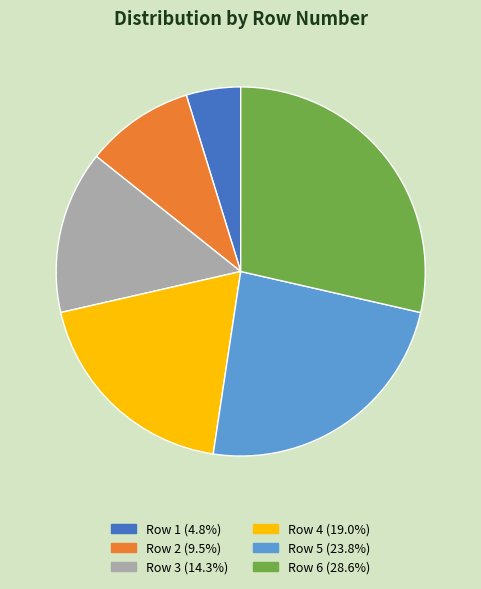

Rank the categories by value from highest to lowest.

Row 6, Row 5, Row 4, Row 3, Row 2, Row 1